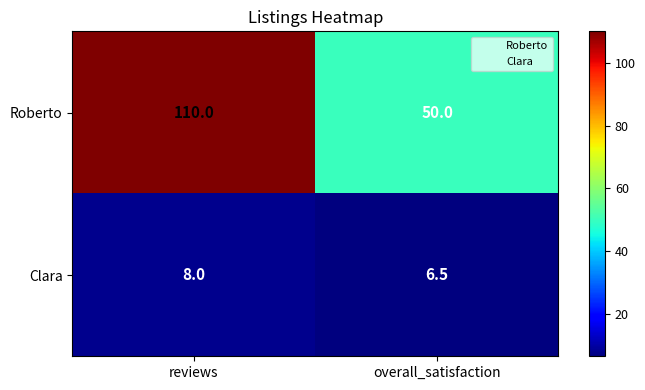

What is the maximum value for Roberto?

110.0